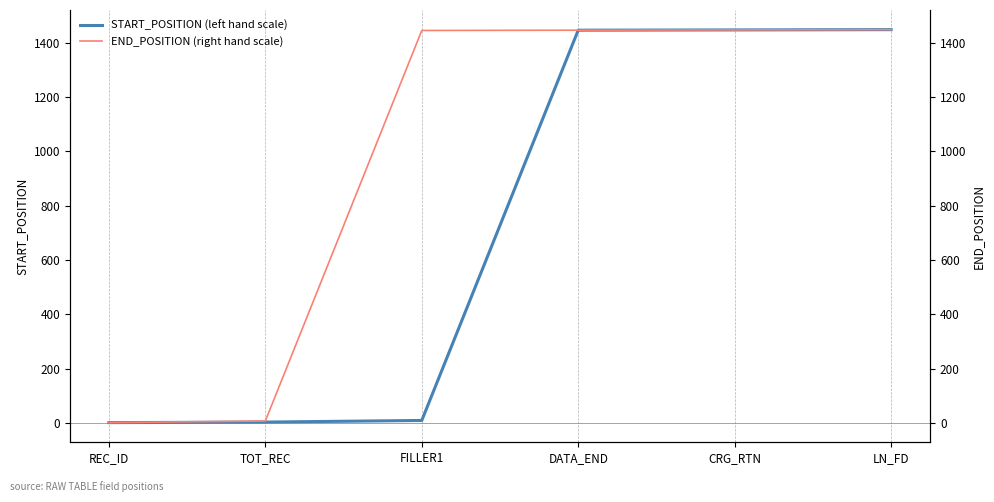

What is the sum of the END_POSITION (right hand scale) values at REC_ID and DATA_END?

1448